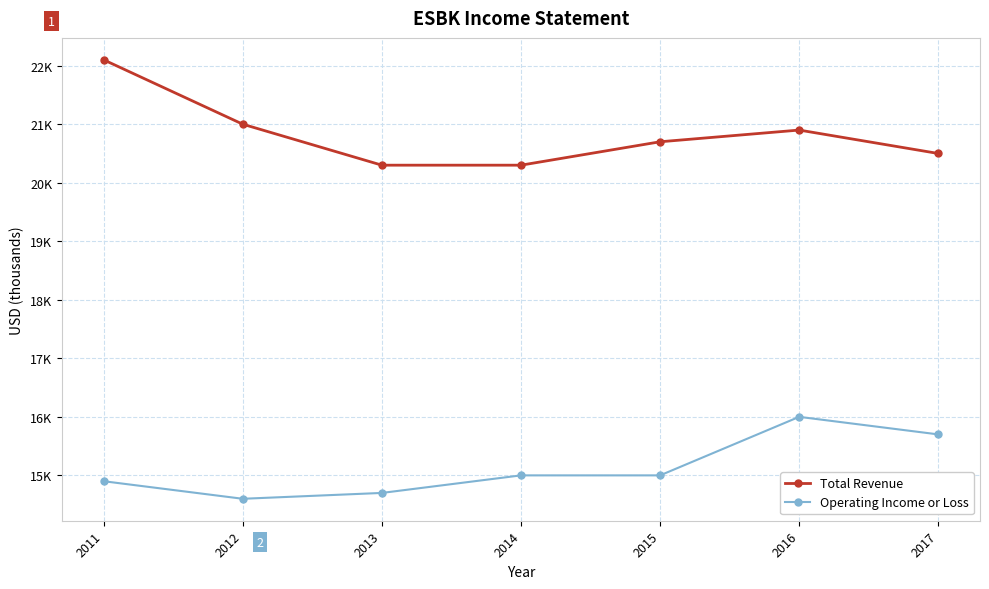

Reading left to right, what are all the values shown in this chart?

Total Revenue: 2011=22100	2012=21000	2013=20300	2014=20300	2015=20700	2016=20900	2017=20500
Operating Income or Loss: 2011=14900	2012=14600	2013=14700	2014=15000	2015=15000	2016=16000	2017=15700